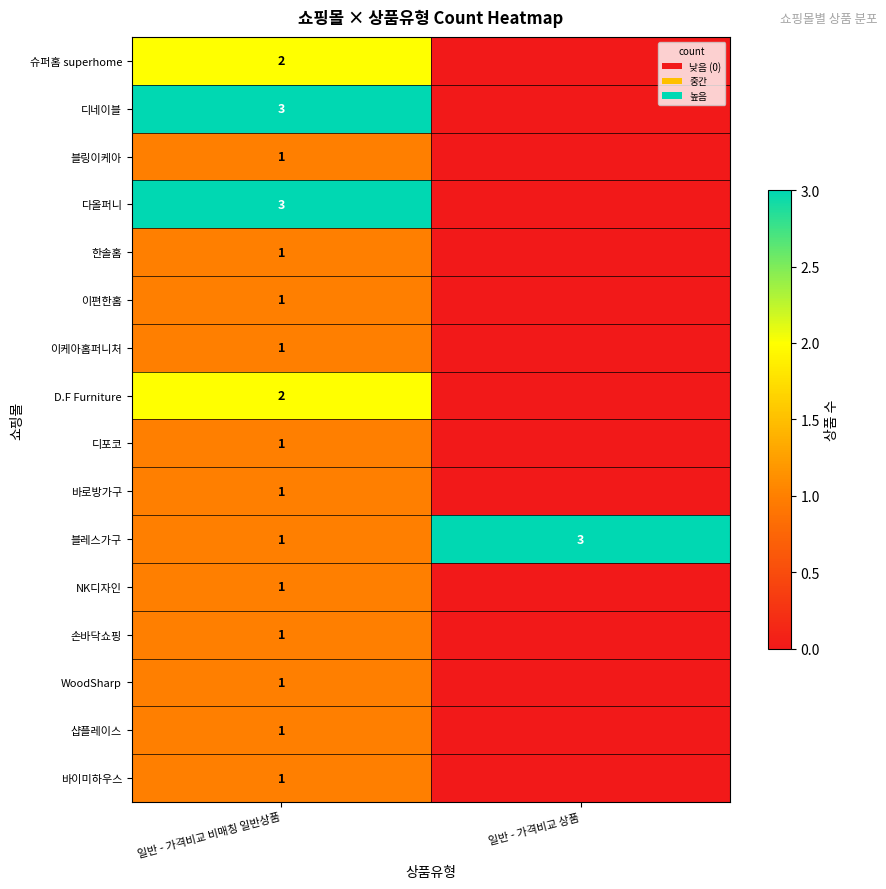

The value of 블레스가구 at 일반 - 가격비교 상품 is 4. True or false?

False